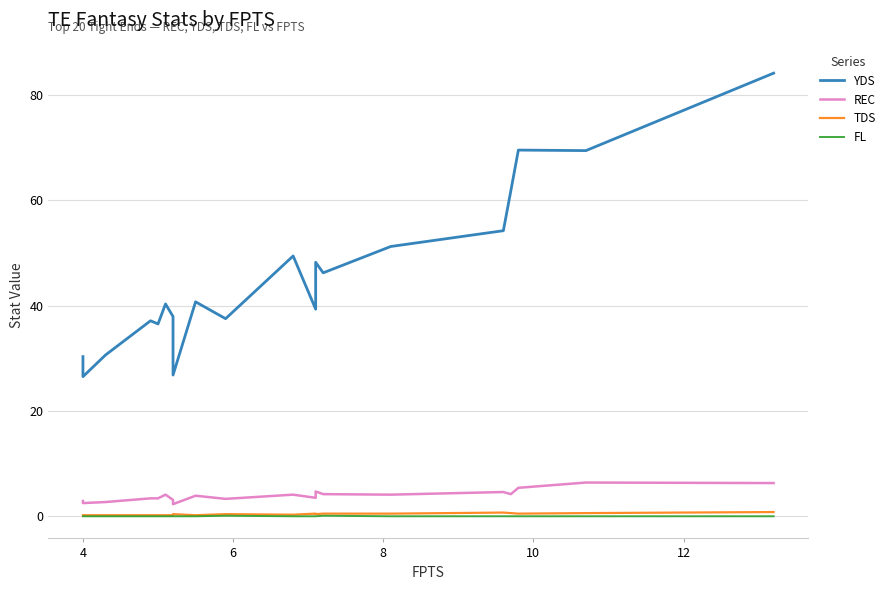

Which series has the largest range (max minus min)?

YDS